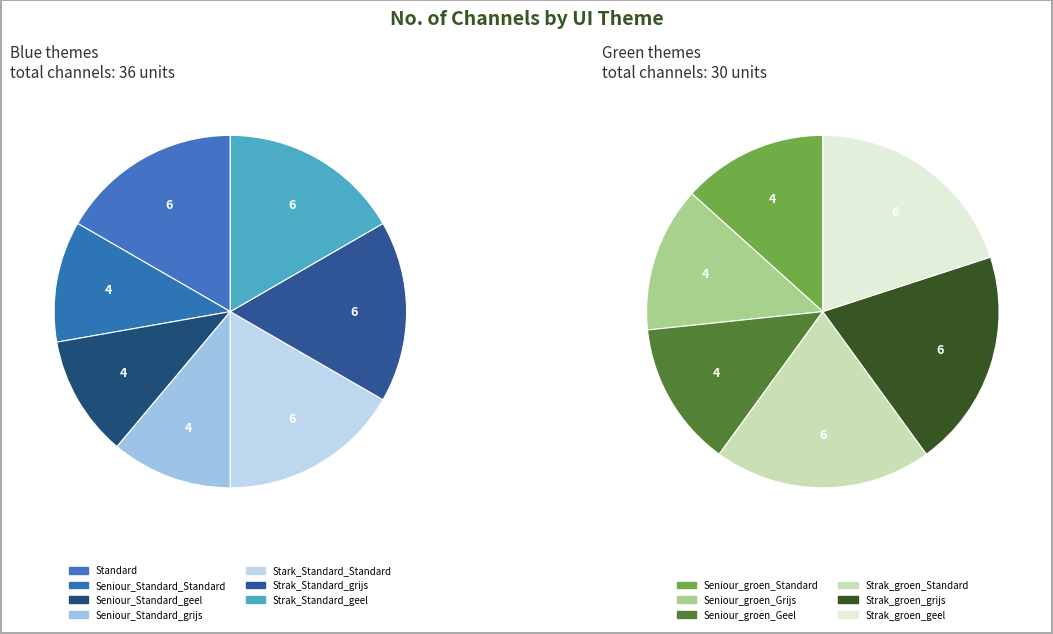

What is the ratio of the value at Strak_Standard_grijs to the value at Seniour_Standard_geel?

1.5